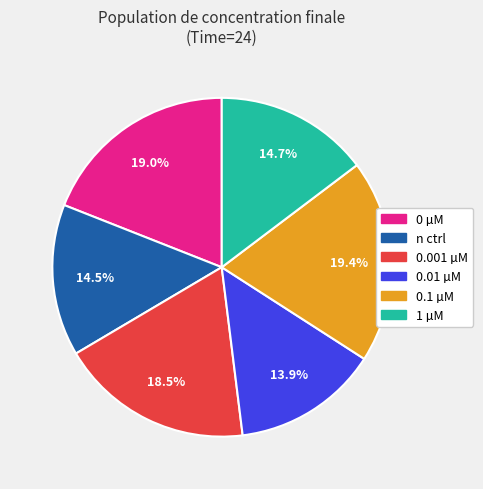

Which has a higher value, 0.001 µM or 0.1 µM?

0.1 µM